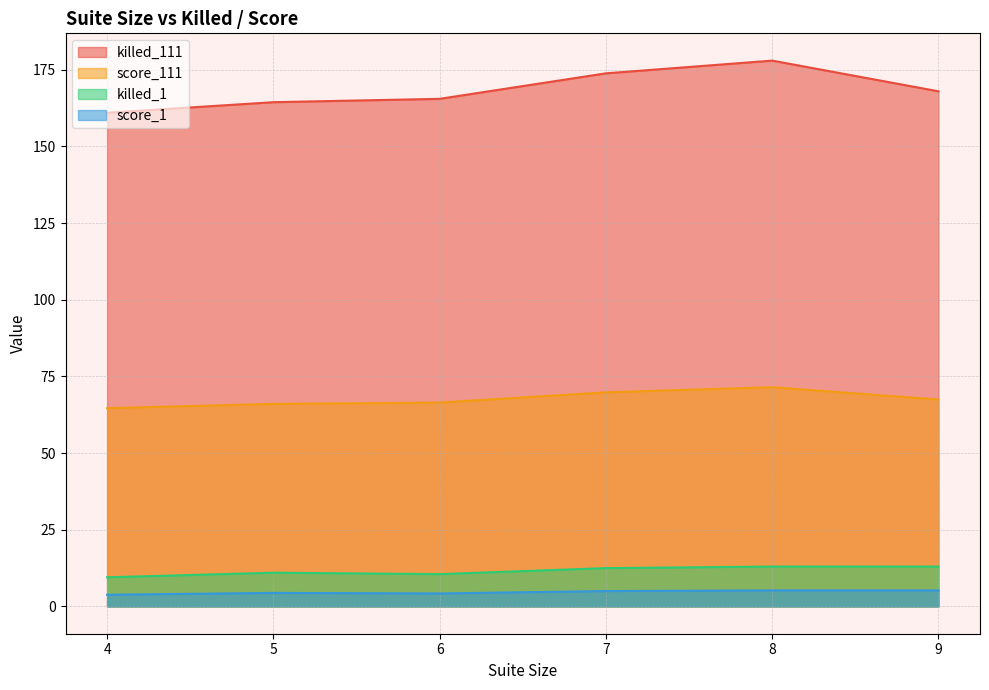

The score_1 series shows 3.8 at 4. True or false?

True